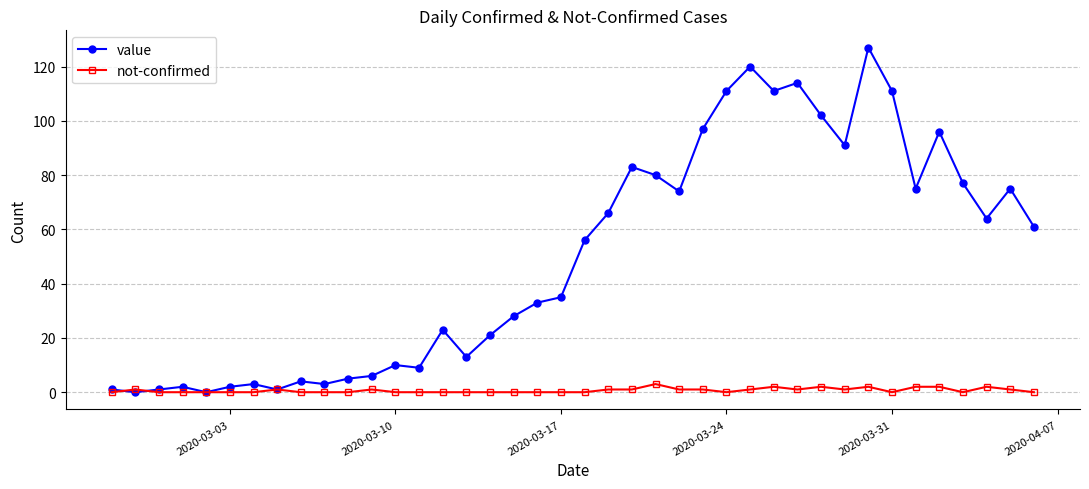

What are all the series names shown in the legend?

value, not-confirmed